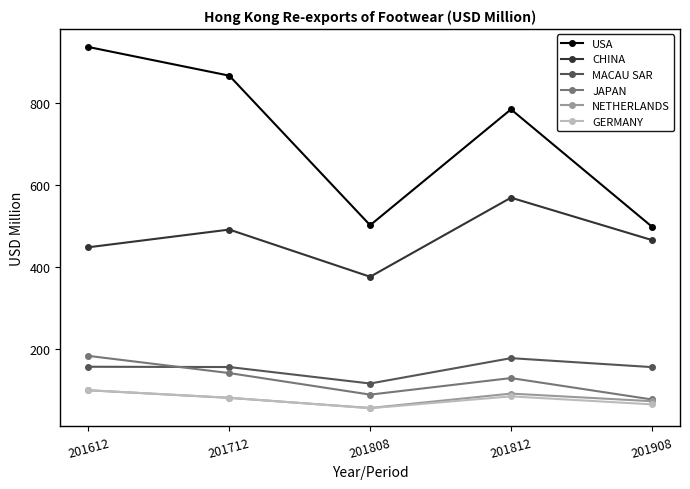

Is it true that JAPAN equals 76.5 at 201908?

True